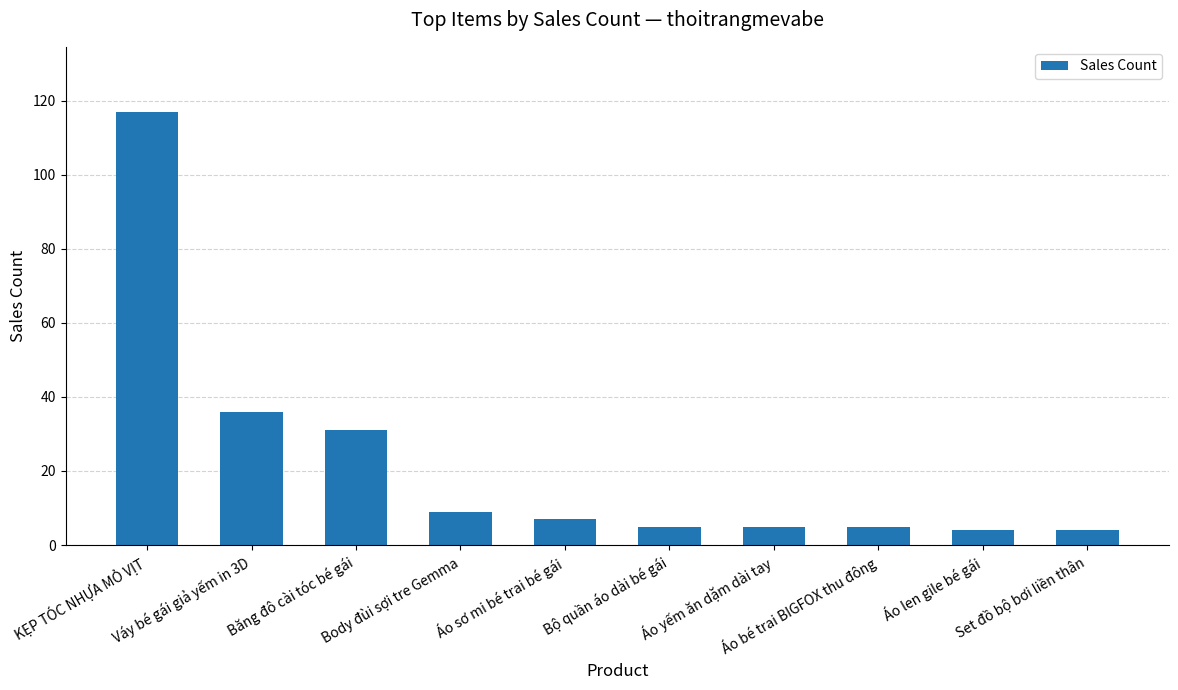

What is the minimum value shown in the chart?

4